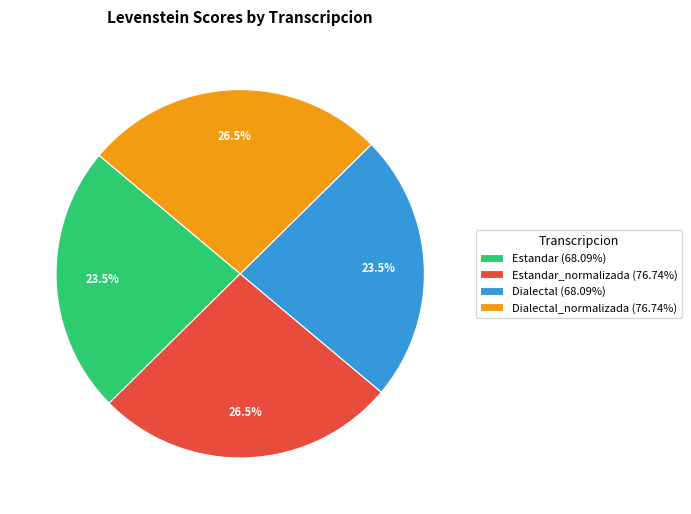

Is there a majority slice in this chart?

No